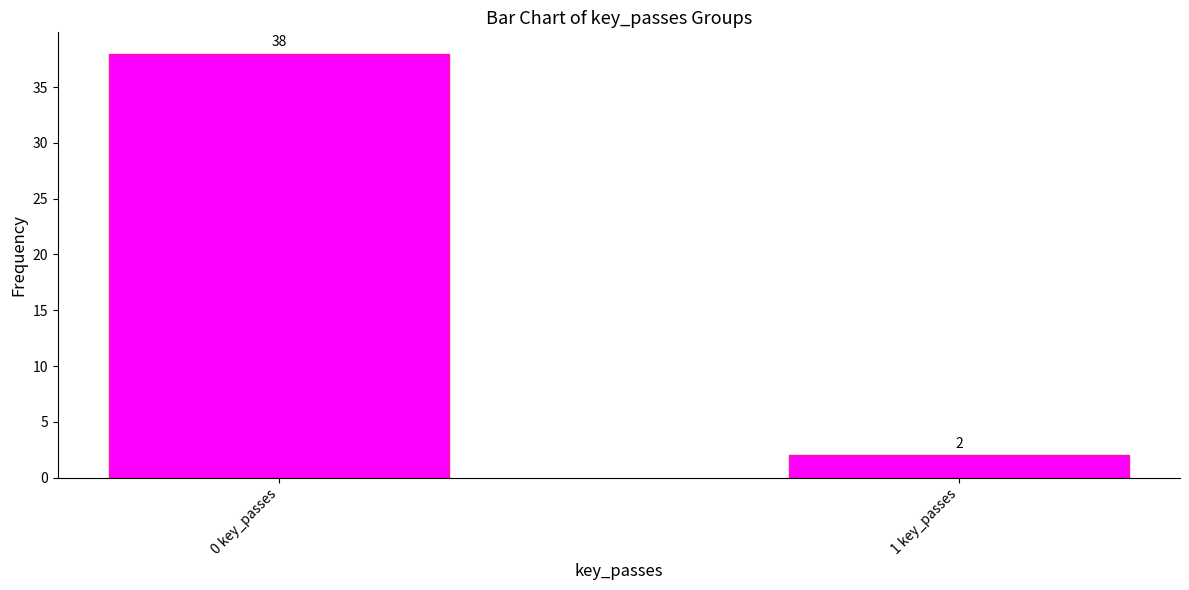

The value at 1 key_passes is 2. True or false?

True